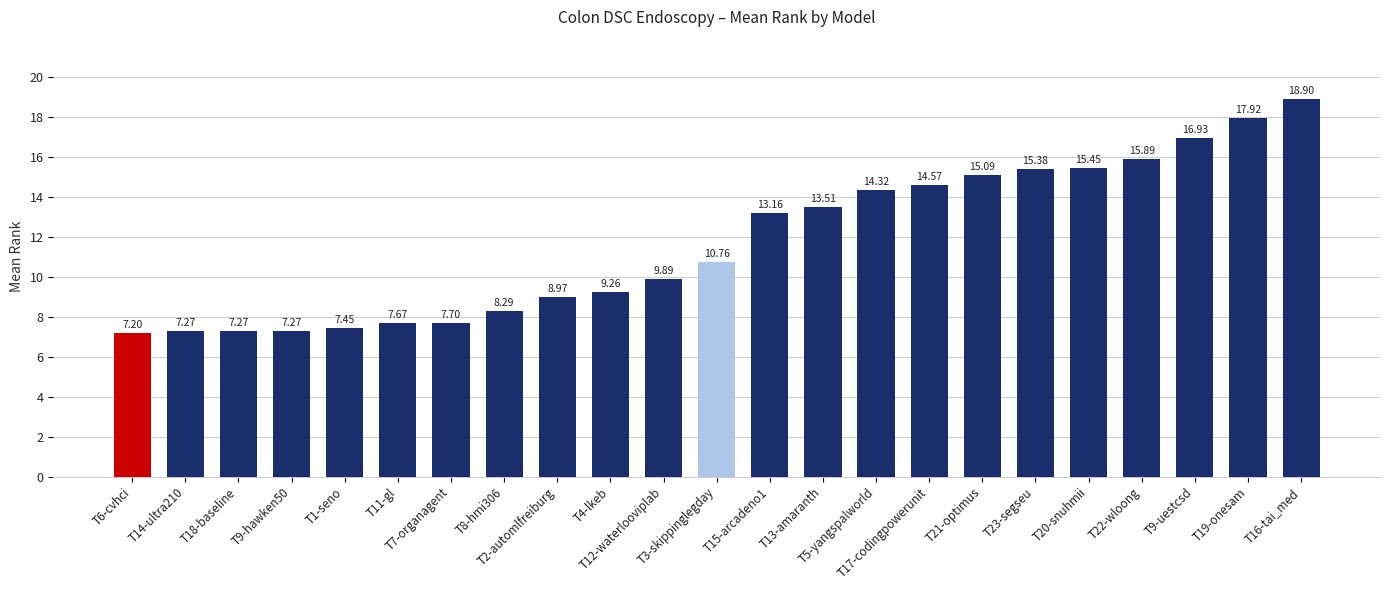

Read the value at T11-gl.

7.7